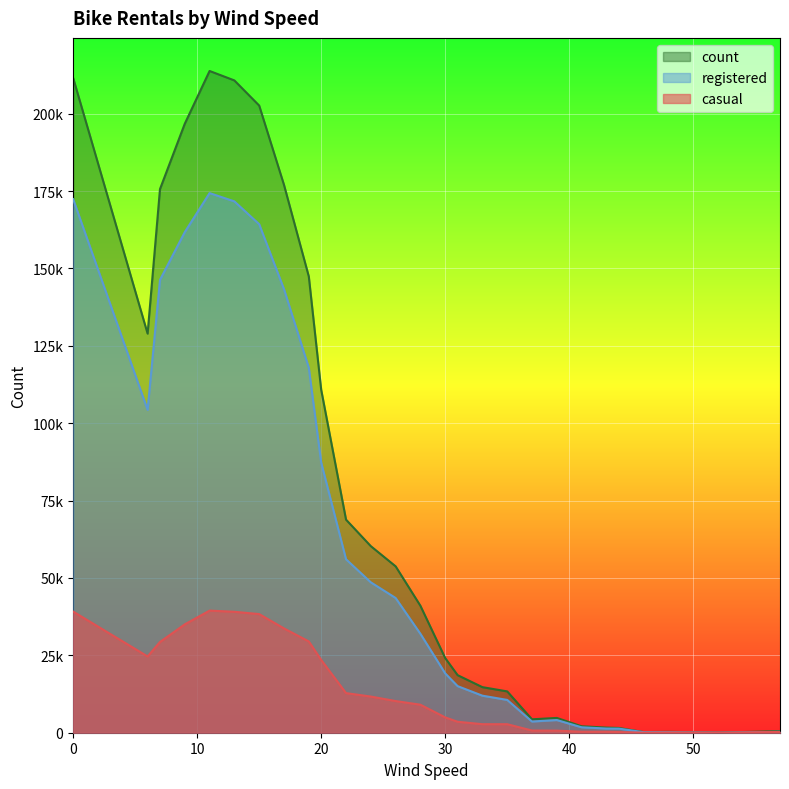

Does the chart display data point markers on the line(s)?

No